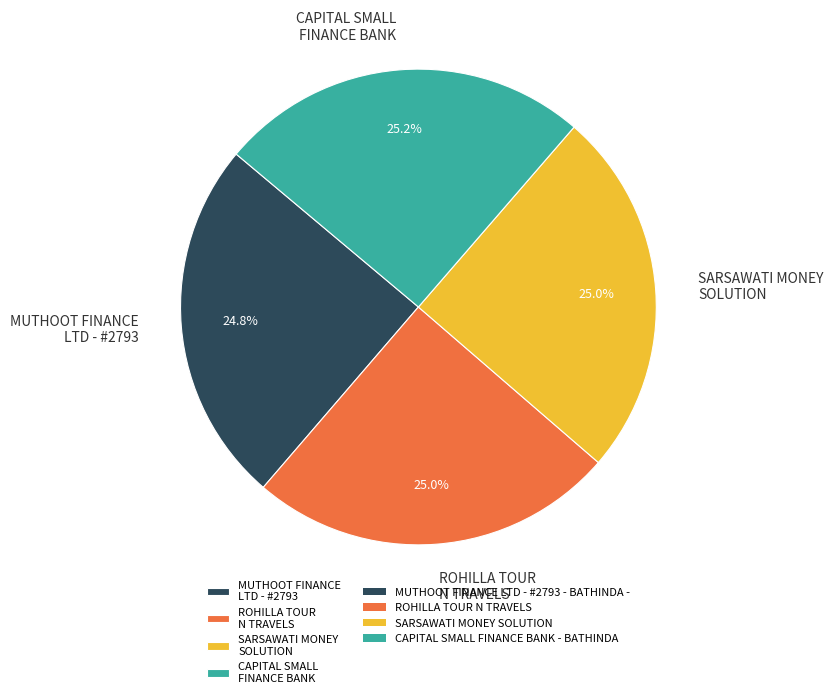

To the nearest percent, what percentage of the pie is SARSAWATI MONEY SOLUTION?

25%